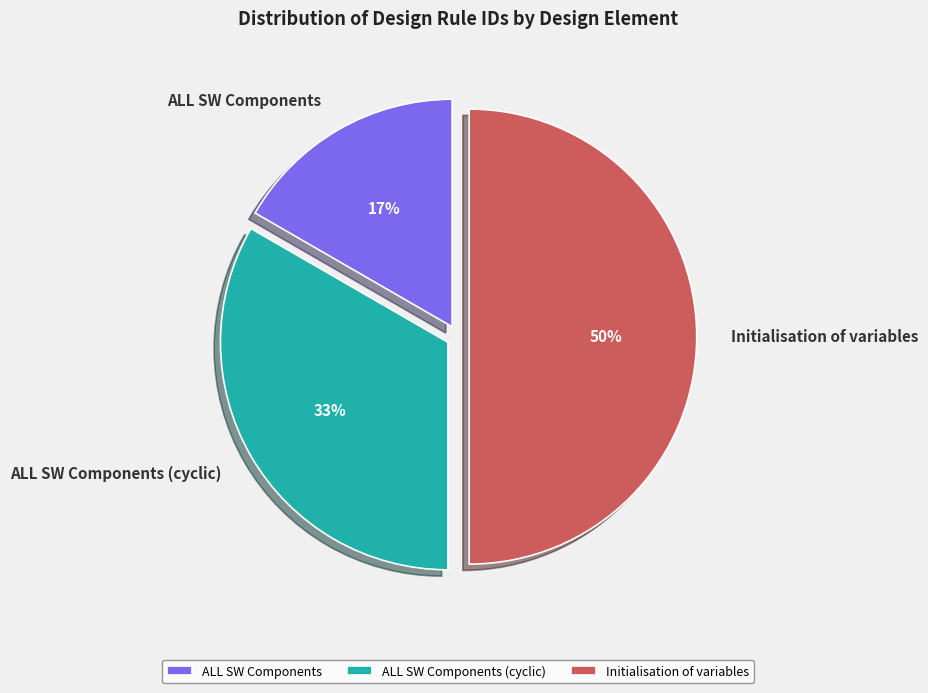

How many segments does this pie chart have?

3